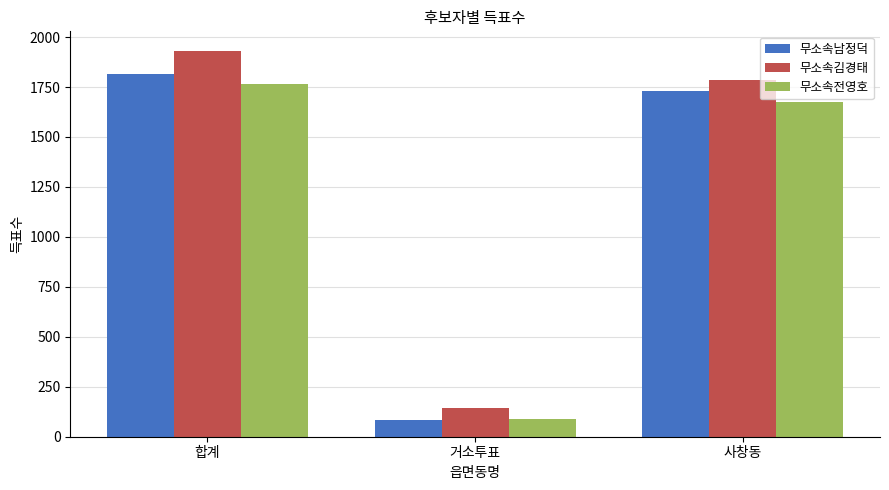

At which label does 무소속김경태 first exceed 1783?

합계